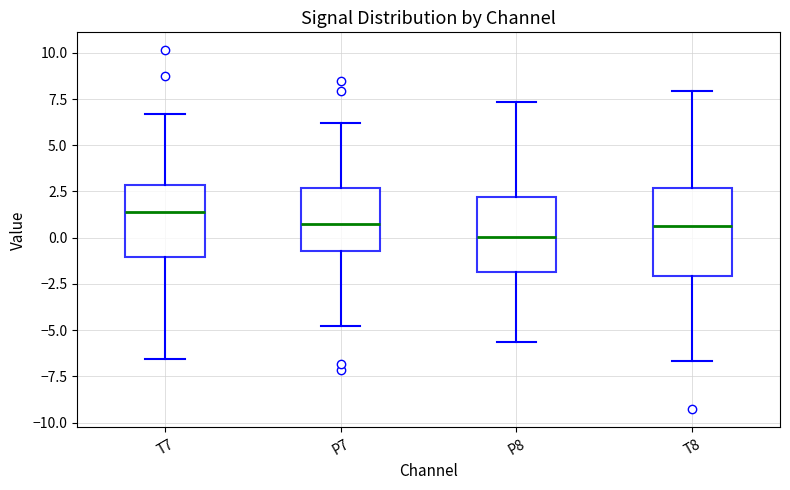

Where does the upper whisker of the box for P8 end on the y-axis? The values are not printed on the chart, so give them approximately, as read against the axis.

7.5